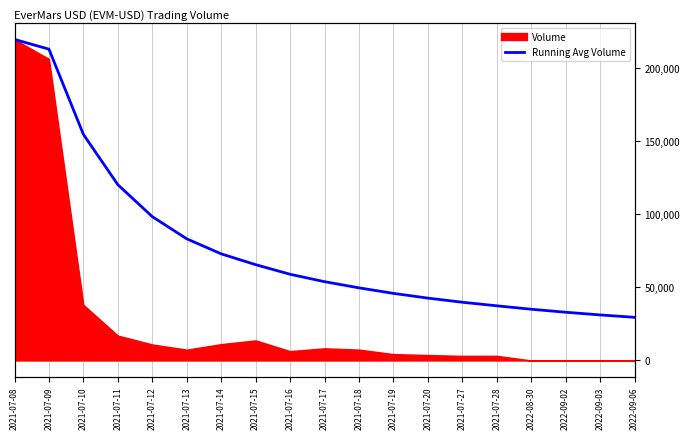

True or false: the data shows 23195.7 at 2021-07-17.

False